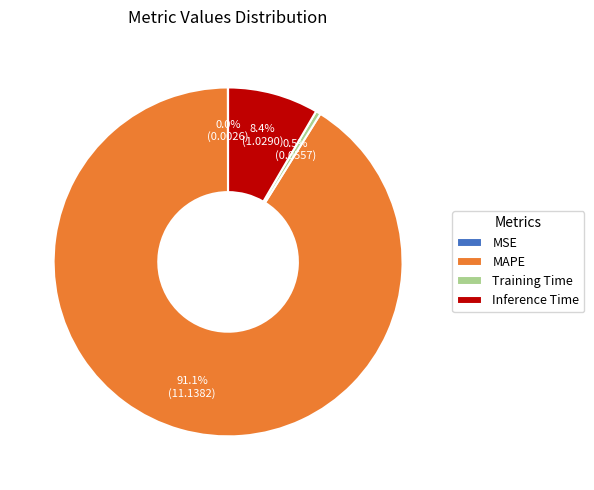

True or false: Training Time accounts for 14% of the total.

False